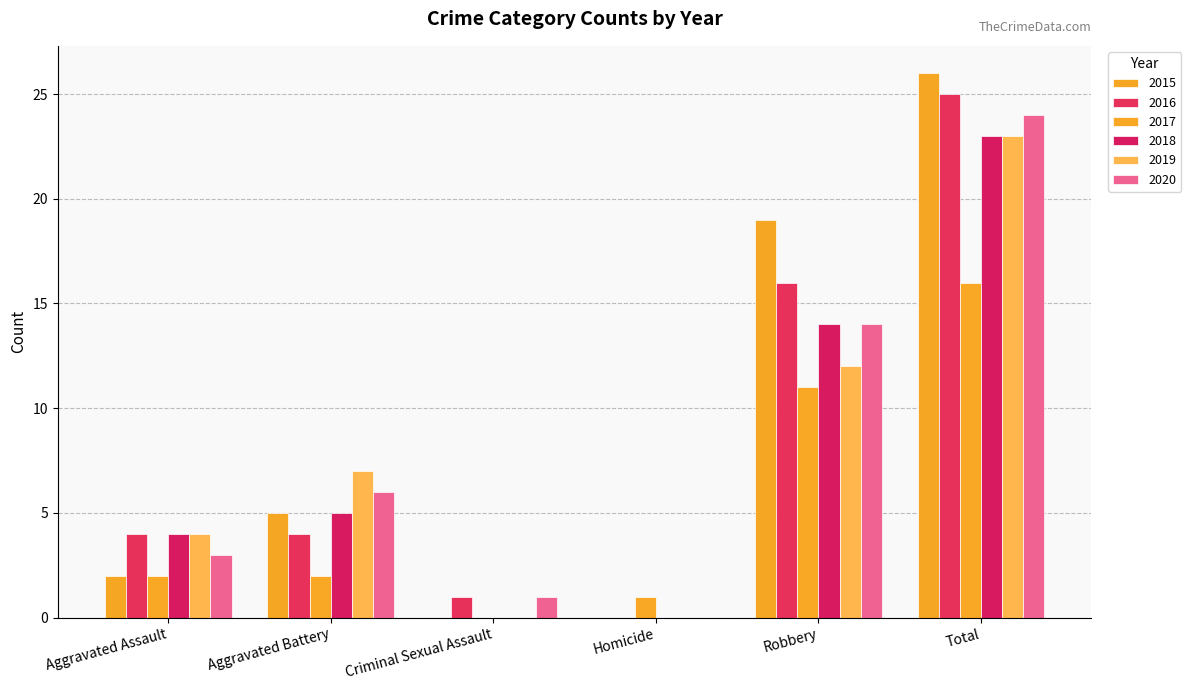

Reading left to right, extract all data points from this chart.

2015: Aggravated Assault=2	Aggravated Battery=5	Criminal Sexual Assault=0	Homicide=0	Robbery=19	Total=26
2016: Aggravated Assault=4	Aggravated Battery=4	Criminal Sexual Assault=1	Homicide=0	Robbery=16	Total=25
2017: Aggravated Assault=2	Aggravated Battery=2	Criminal Sexual Assault=0	Homicide=1	Robbery=11	Total=16
2018: Aggravated Assault=4	Aggravated Battery=5	Criminal Sexual Assault=0	Homicide=0	Robbery=14	Total=23
2019: Aggravated Assault=4	Aggravated Battery=7	Criminal Sexual Assault=0	Homicide=0	Robbery=12	Total=23
2020: Aggravated Assault=3	Aggravated Battery=6	Criminal Sexual Assault=1	Homicide=0	Robbery=14	Total=24